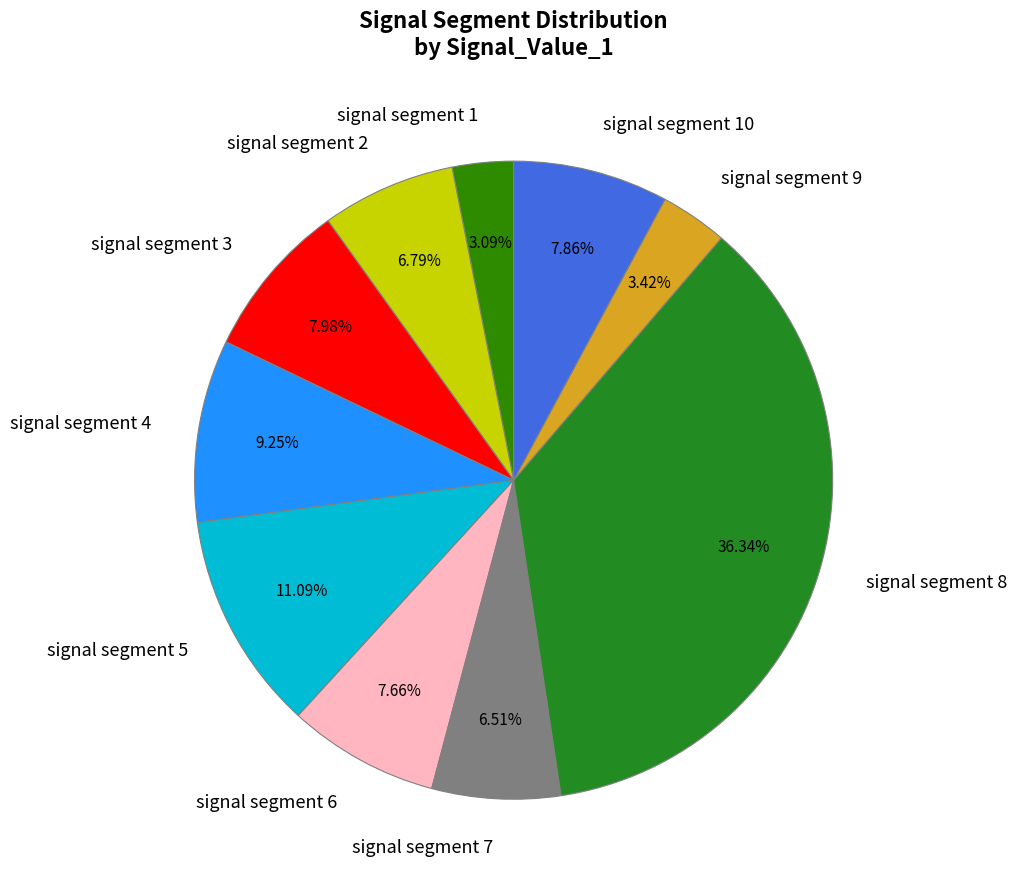

Do signal segment 3 and signal segment 10 together represent more than half of the pie?

No